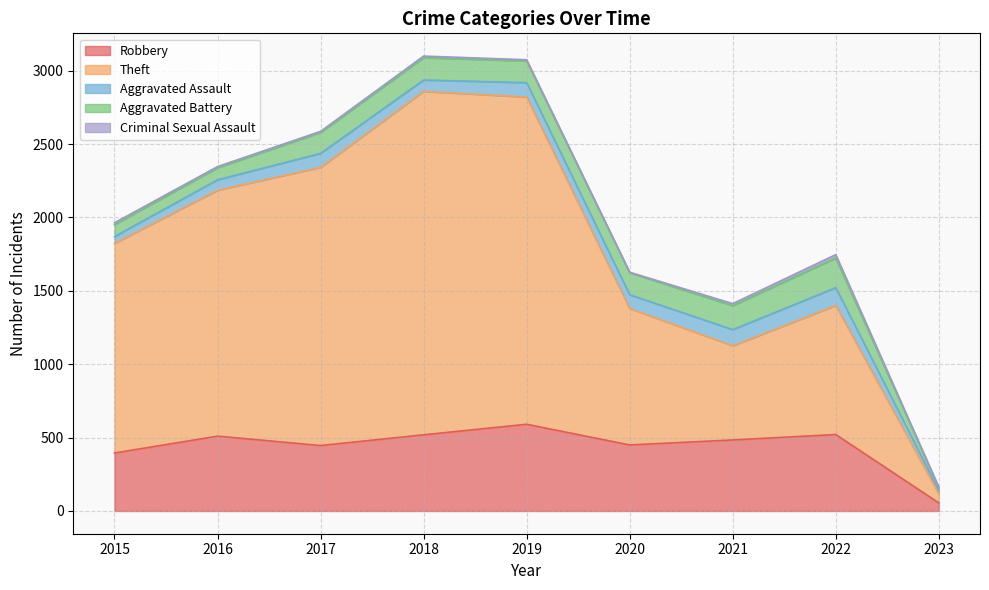

What is the minimum value shown in the chart?

3